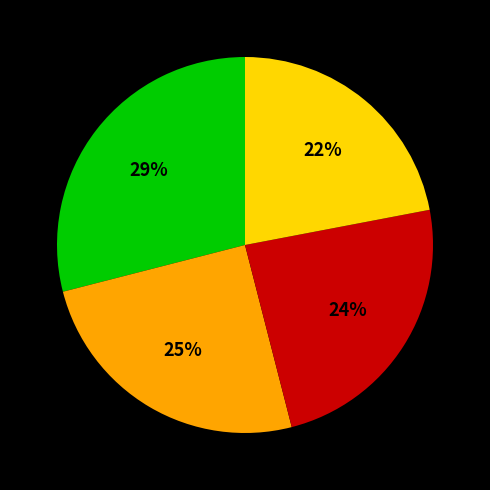

To the nearest percent, what is the average slice percentage?

25%